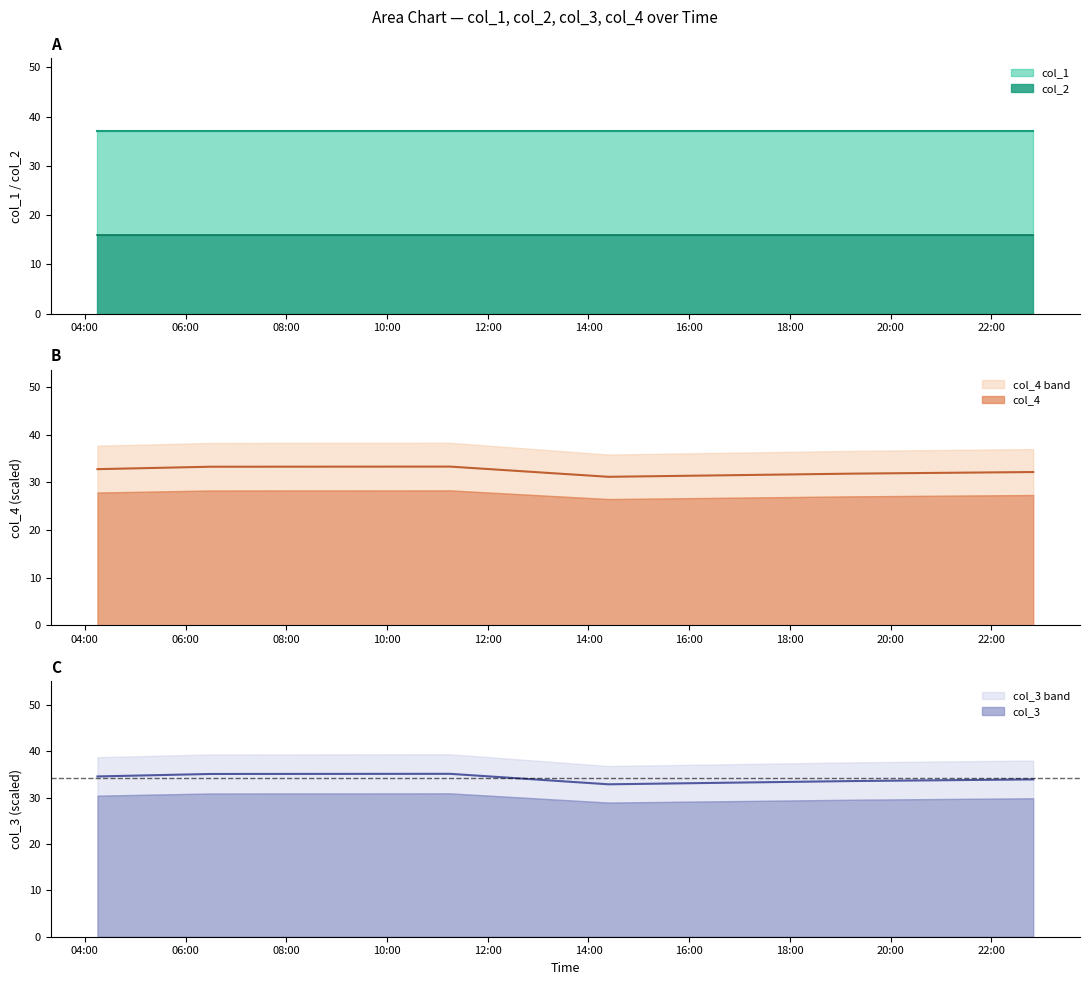

What is the label of the 6th point from the right?

2021-02-01 04:15:06